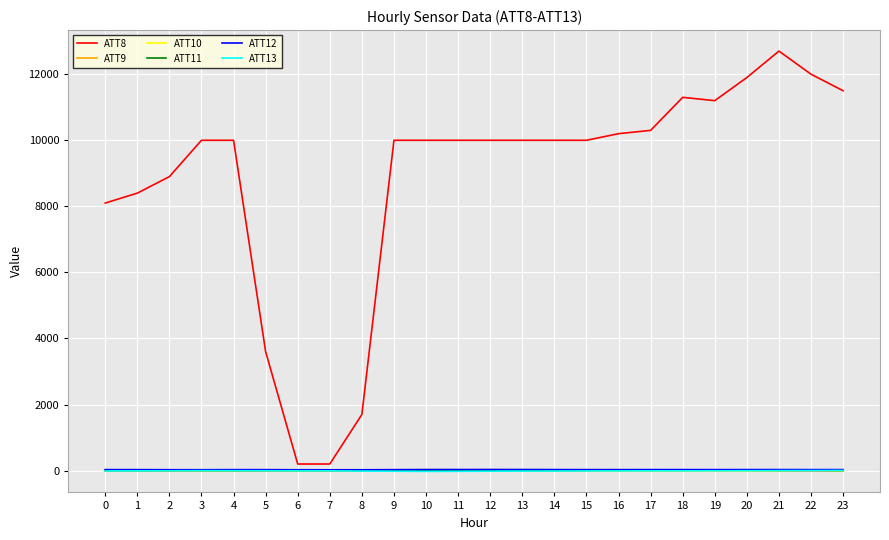

Which series has the largest range (max minus min)?

ATT8